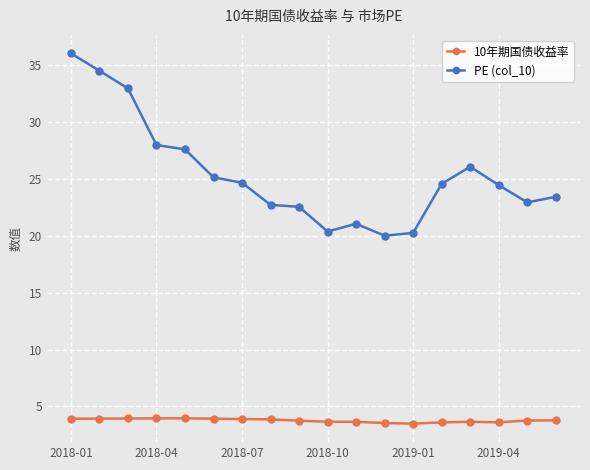

What is the minimum value for 10年期国债收益率?

3.5